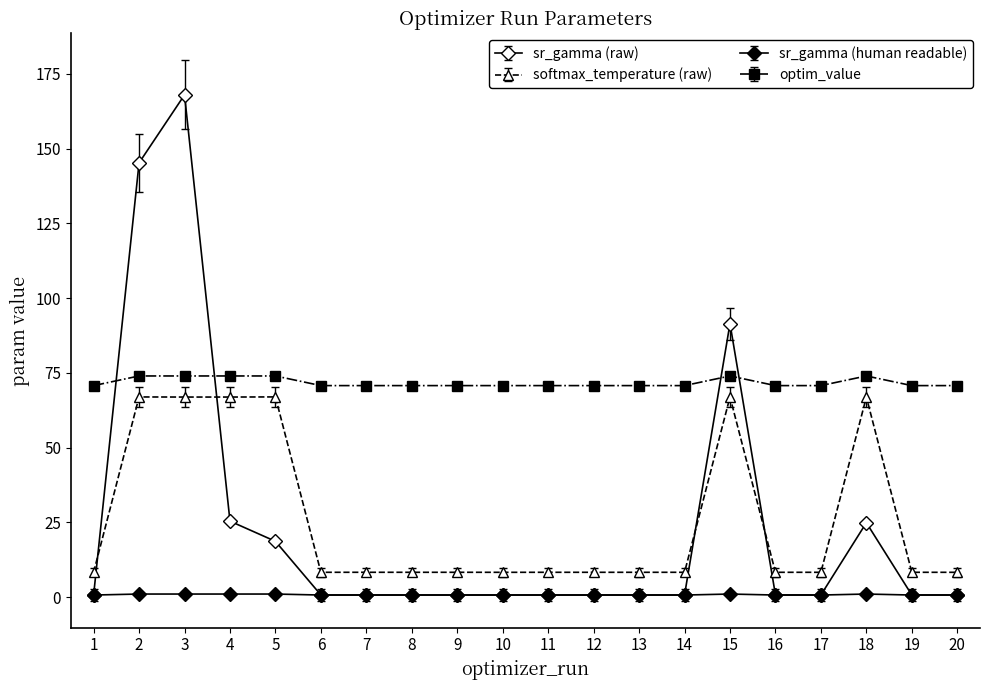

What is the highest value of the softmax_temperature (raw) series?

66.9